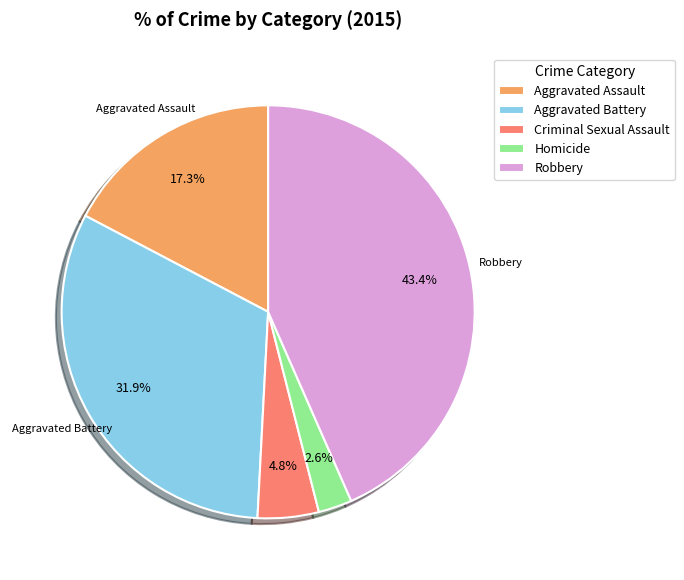

The Criminal Sexual Assault slice represents 5% of the pie. True or false?

True